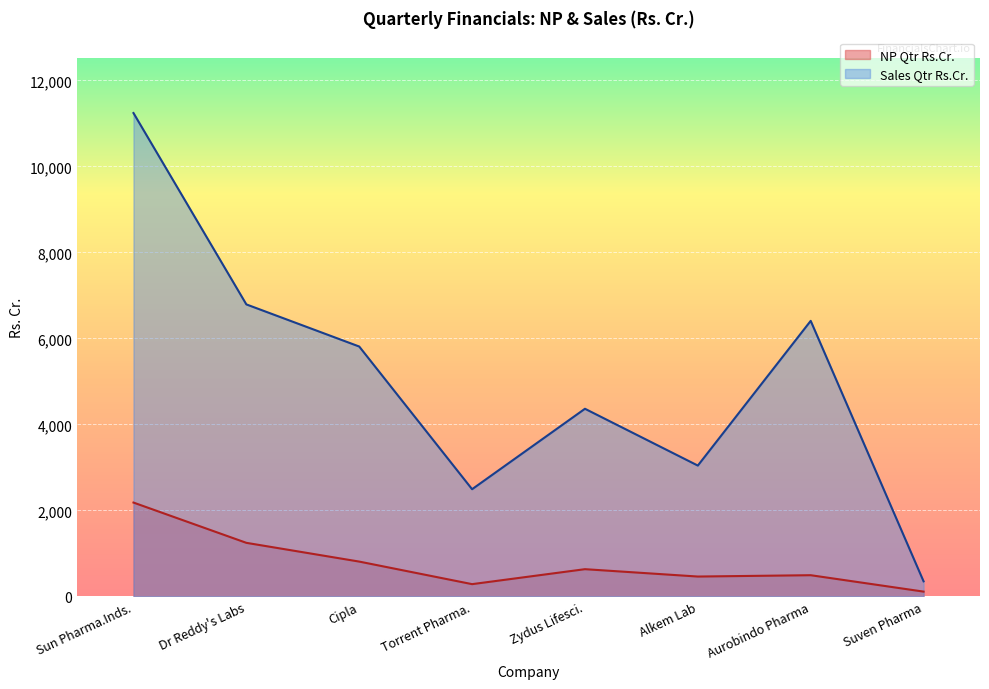

Which category has the highest value in the Sales Qtr Rs.Cr. series?

Sun Pharma.Inds.